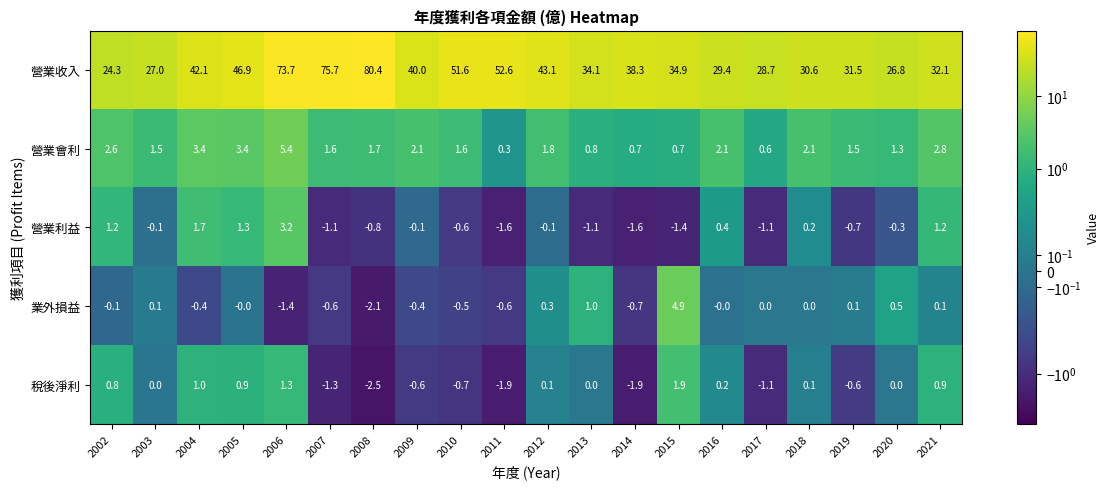

What is the total value across all series at 2017?

27.1